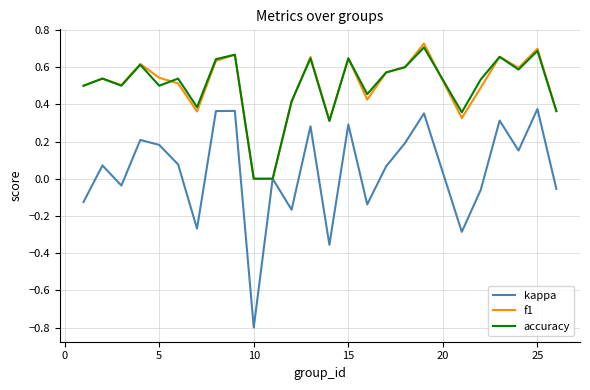

What is the minimum value shown in the chart?

-0.8